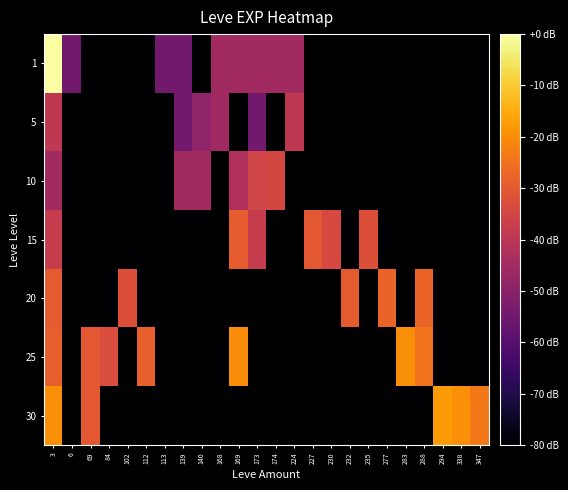

How many categories are shown in the chart?

24